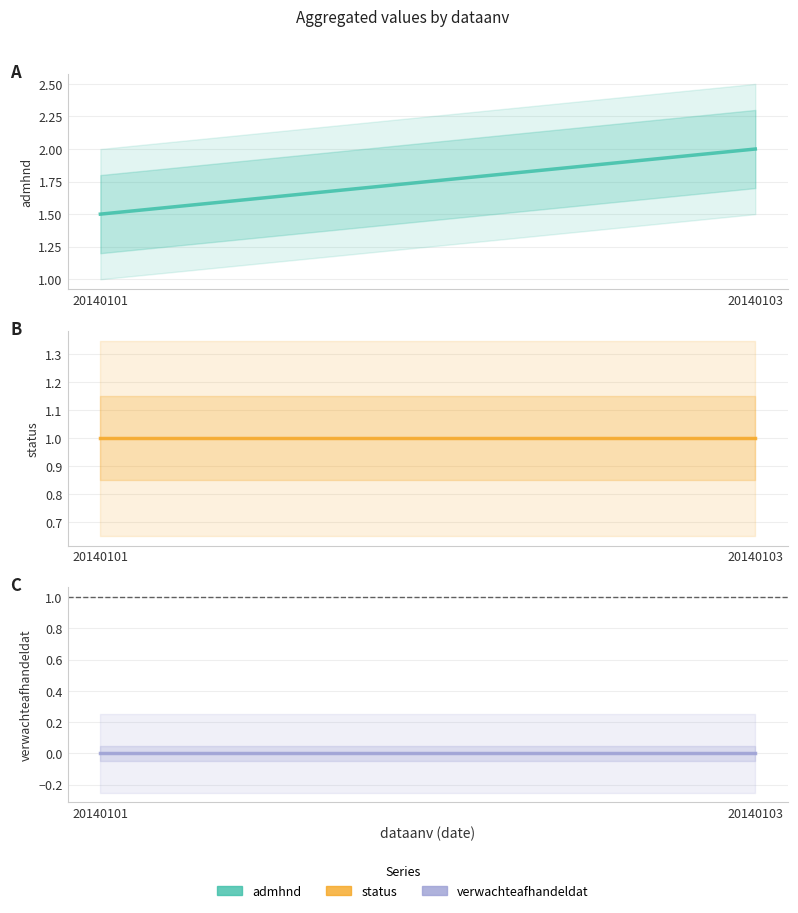

How many lines are shown in the chart?

3